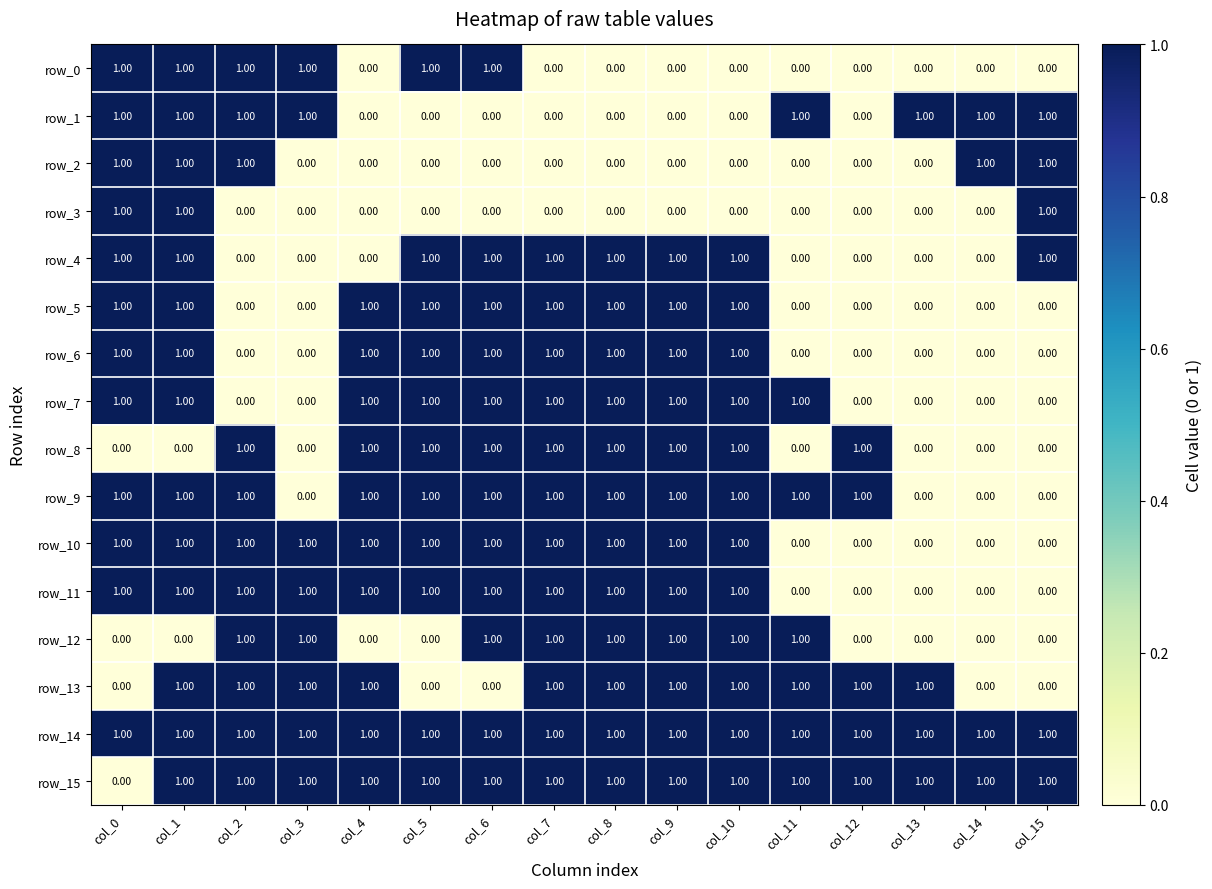

How many row_15 values are between 1 and 2?

15